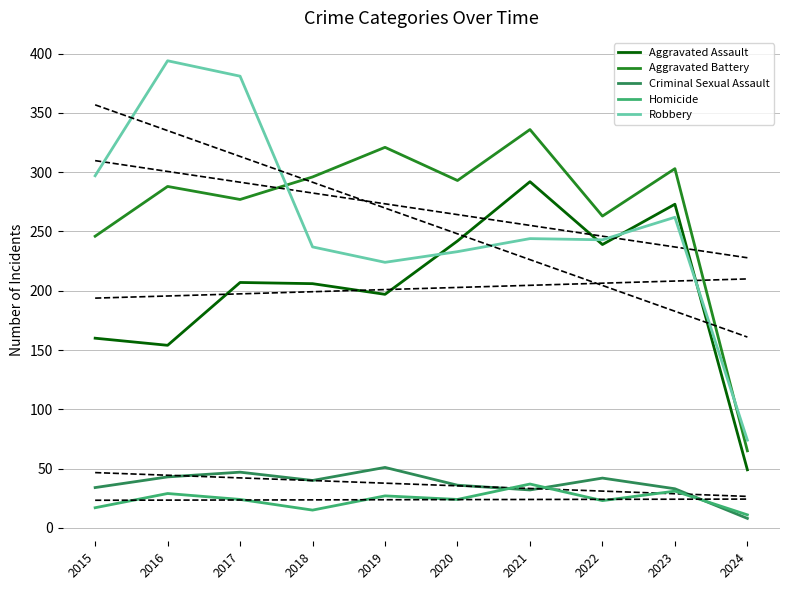

At which category does Aggravated Assault reach its first local peak?

2017